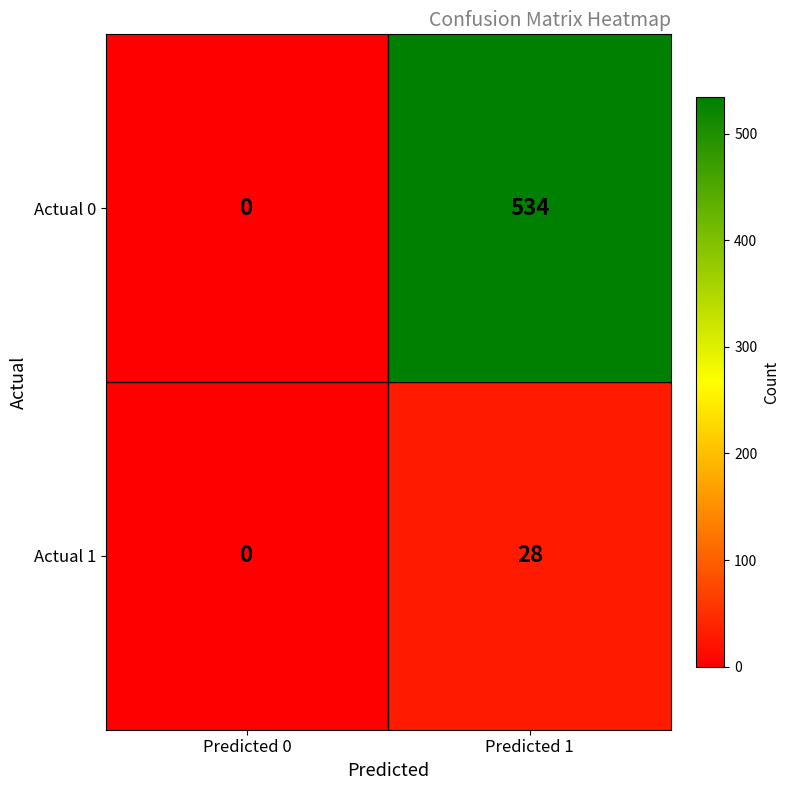

Where is Actual 0 nearest to the value 267?

Predicted 0